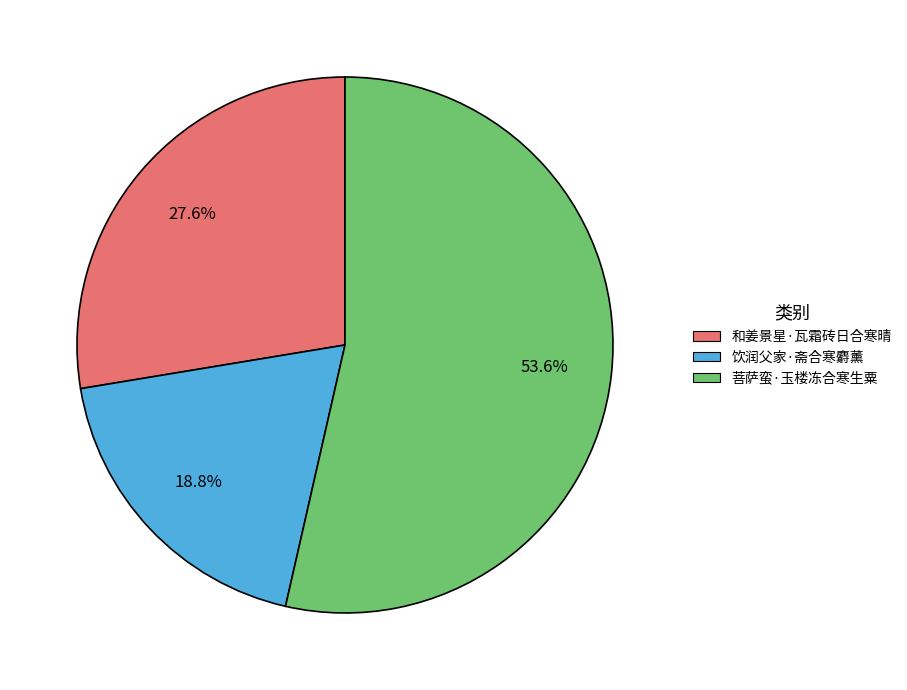

Which slice represents more than half of the pie?

菩萨蛮·玉楼冻合寒生粟